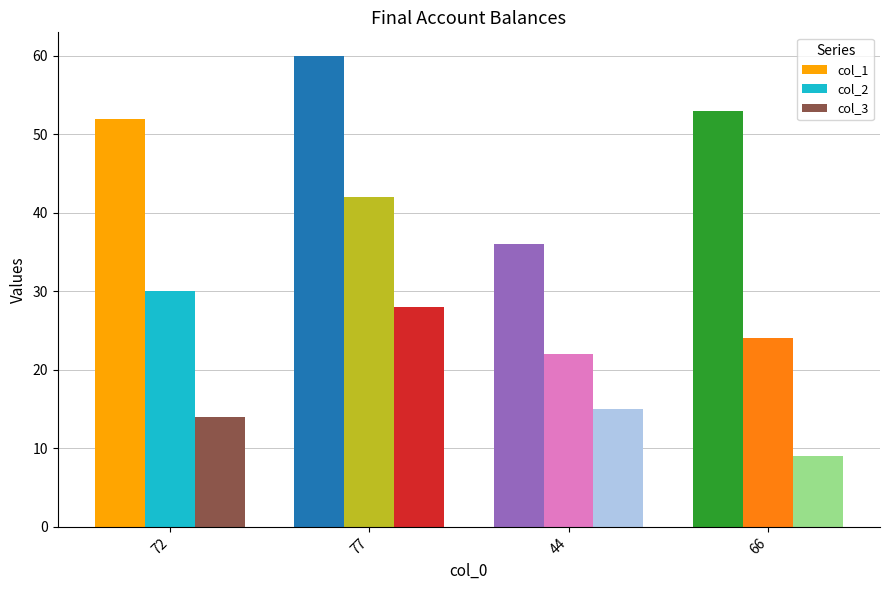

The col_1 series shows 87 at 66. True or false?

False